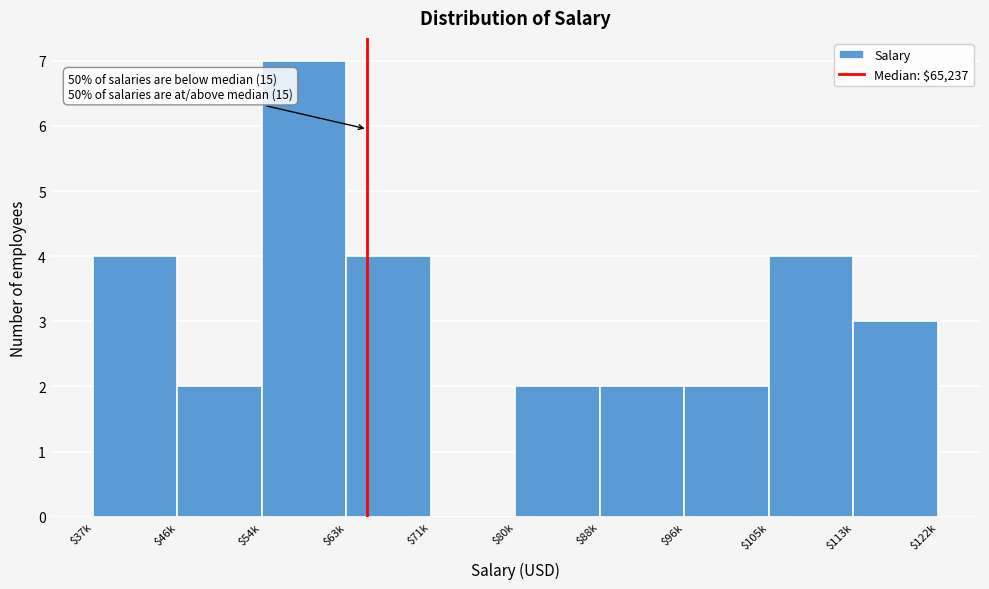

What is the maximum value shown in the chart?

7